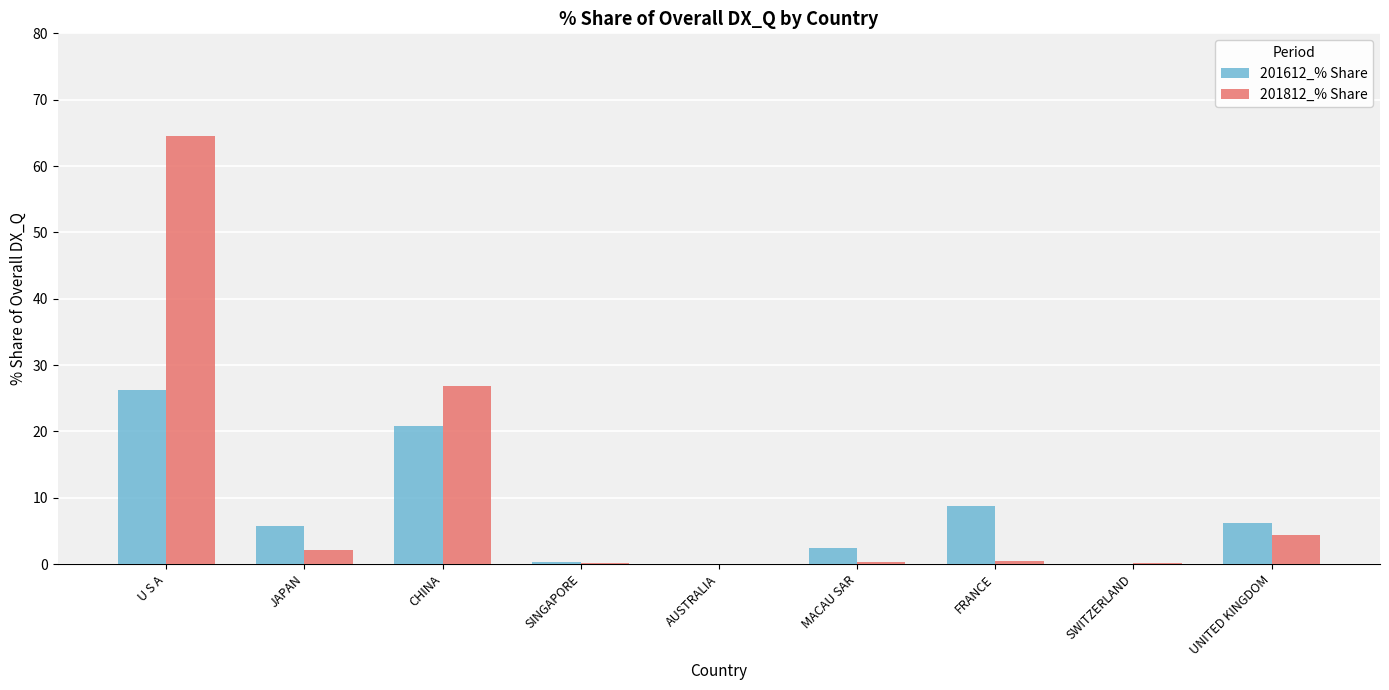

What are all the series names shown in the legend?

201612_% Share, 201812_% Share